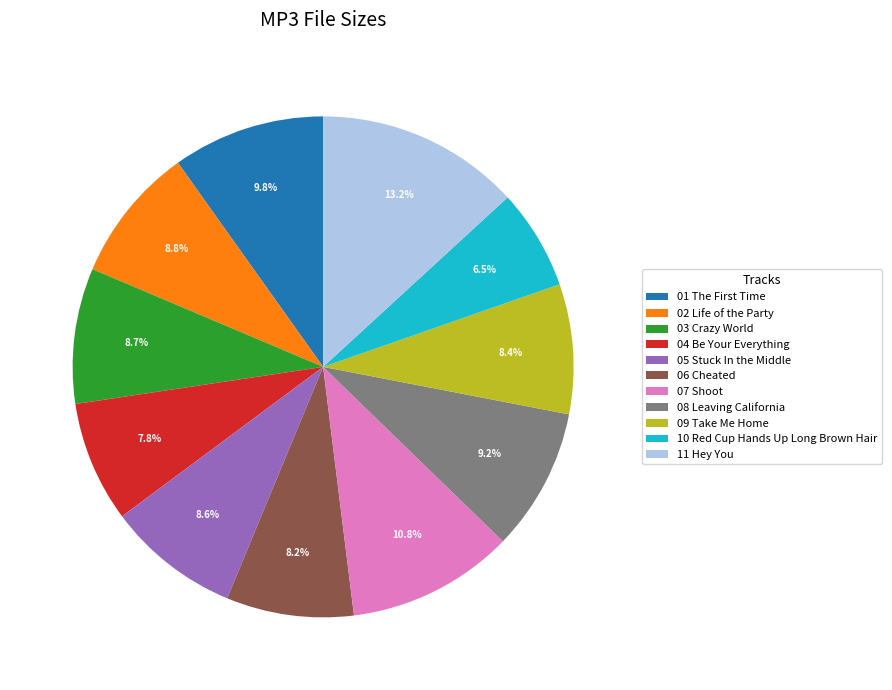

Which category has the smallest portion of the pie?

10 Red Cup Hands Up Long Brown Hair